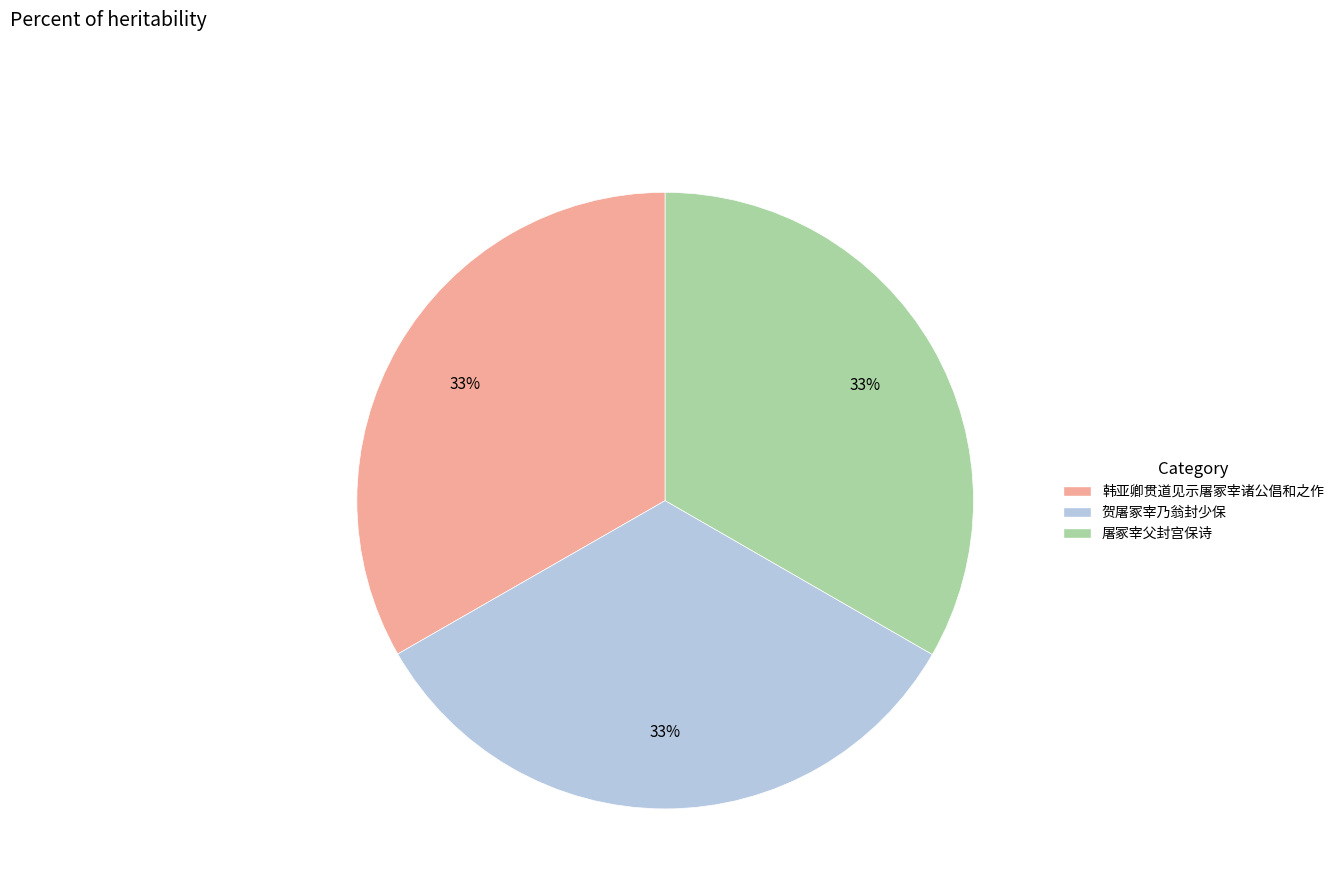

Do 屠冢宰父封宫保诗 and 韩亚卿贯道见示屠冢宰诸公倡和之作 together represent more than half of the pie?

Yes